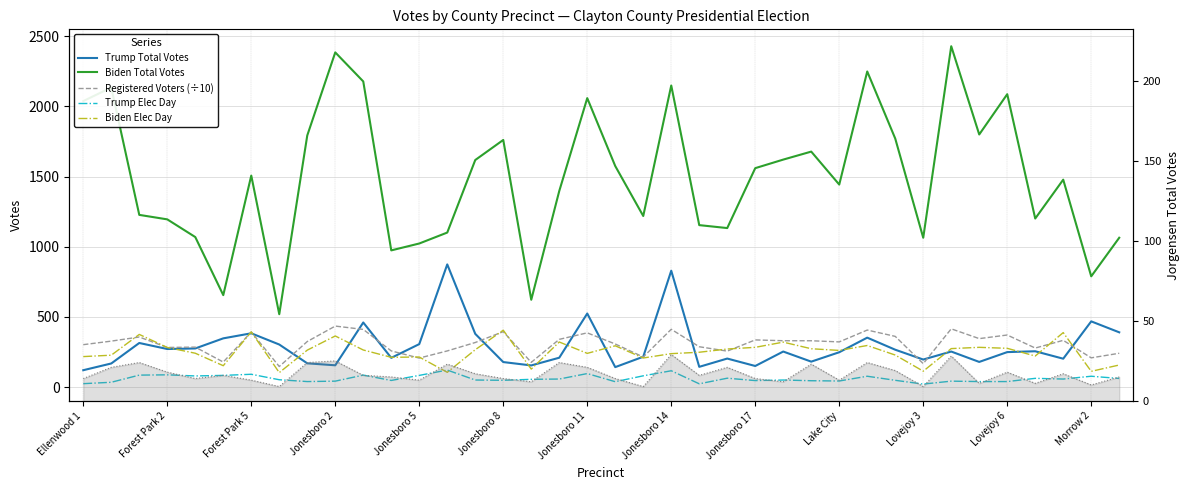

What is the difference between the second highest and minimum values in the Biden Total Votes series?

1866.0